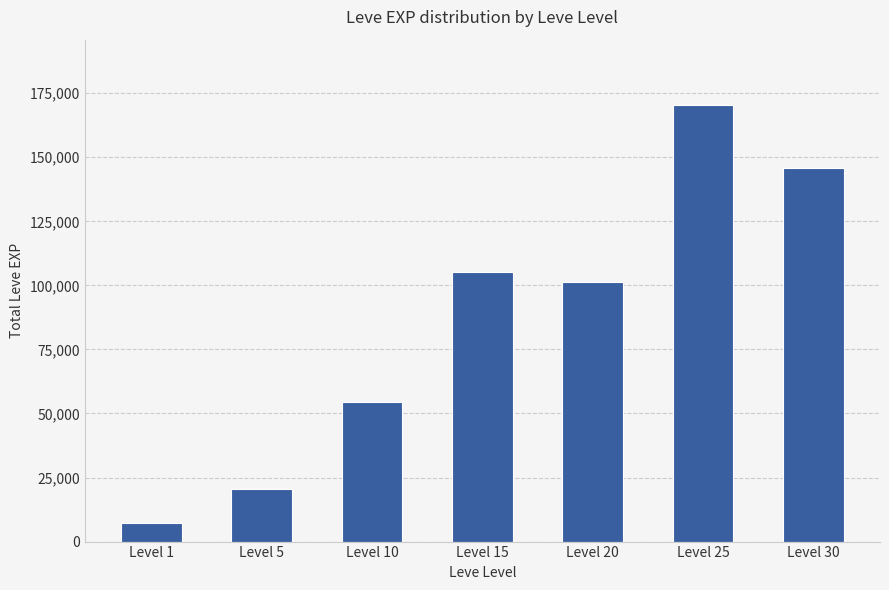

The chart shows a value of 20430 at Level 5. True or false?

True